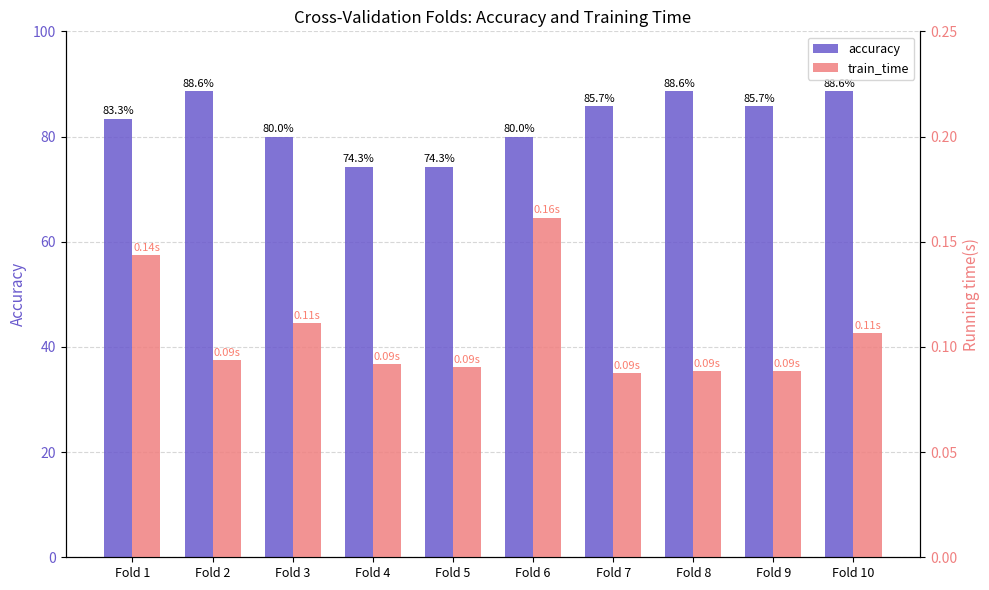

List the series in order of their peak value, highest first.

accuracy, train_time